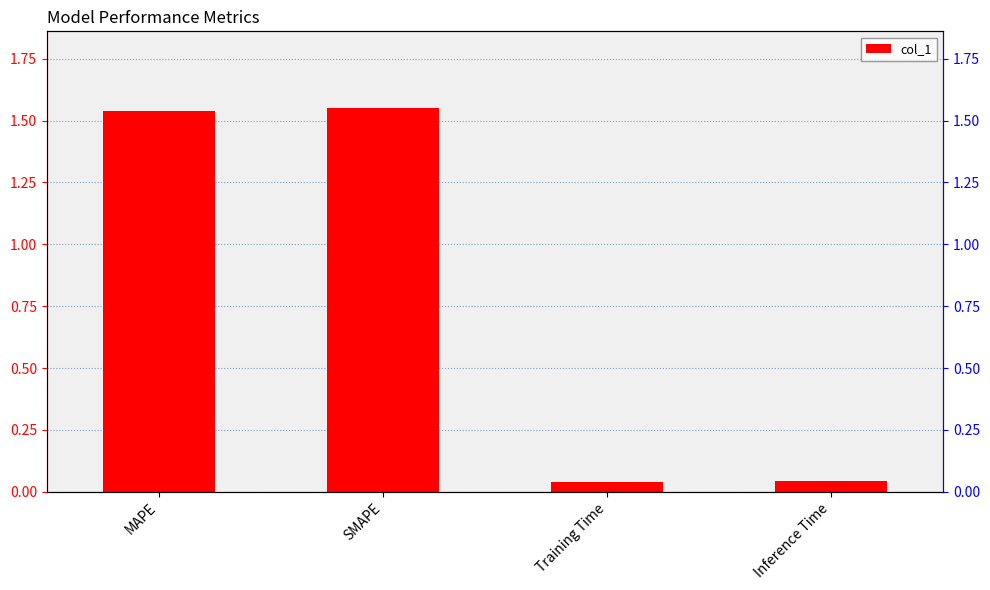

Reading left to right, extract all data points from this chart.

MAPE=1.5	SMAPE=1.6	Training Time=0.0	Inference Time=0.0